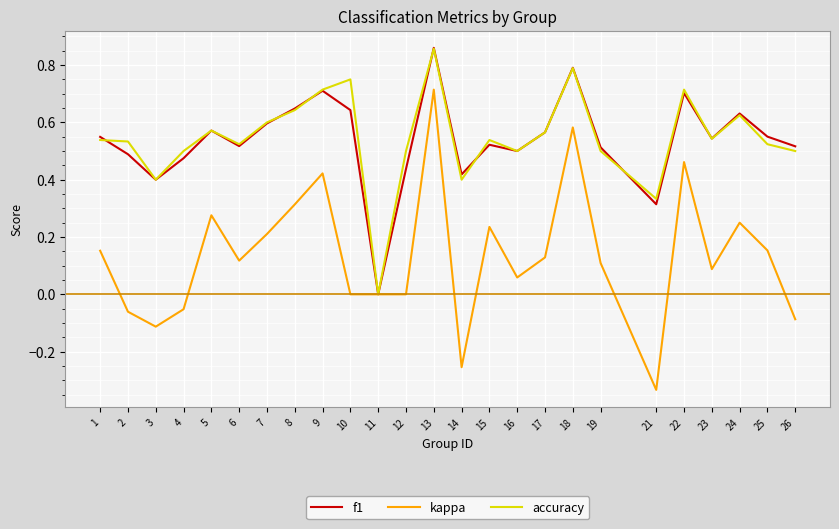

Which series has the largest range (max minus min)?

kappa